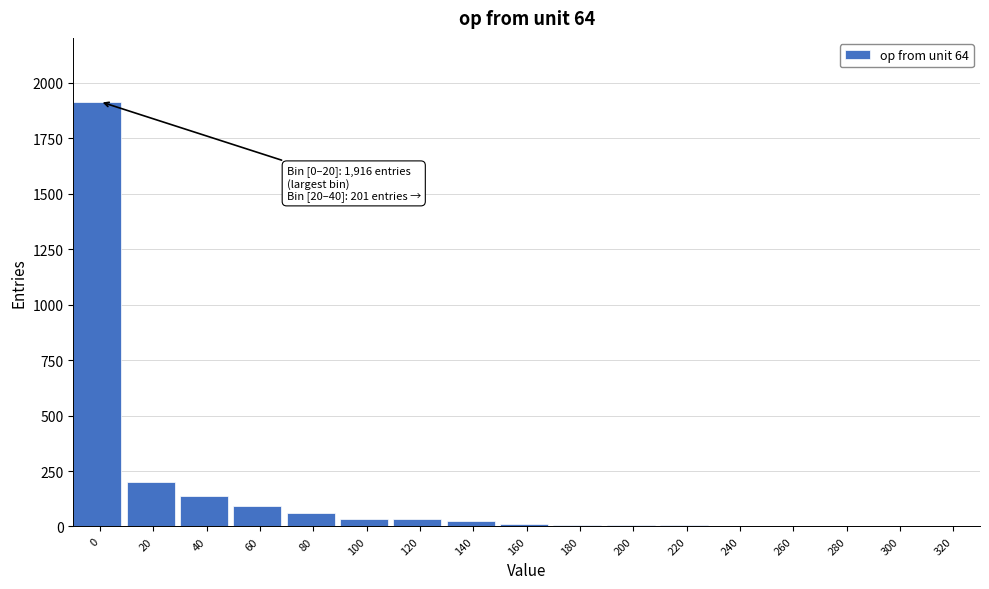

What is the greatest value displayed?

1916